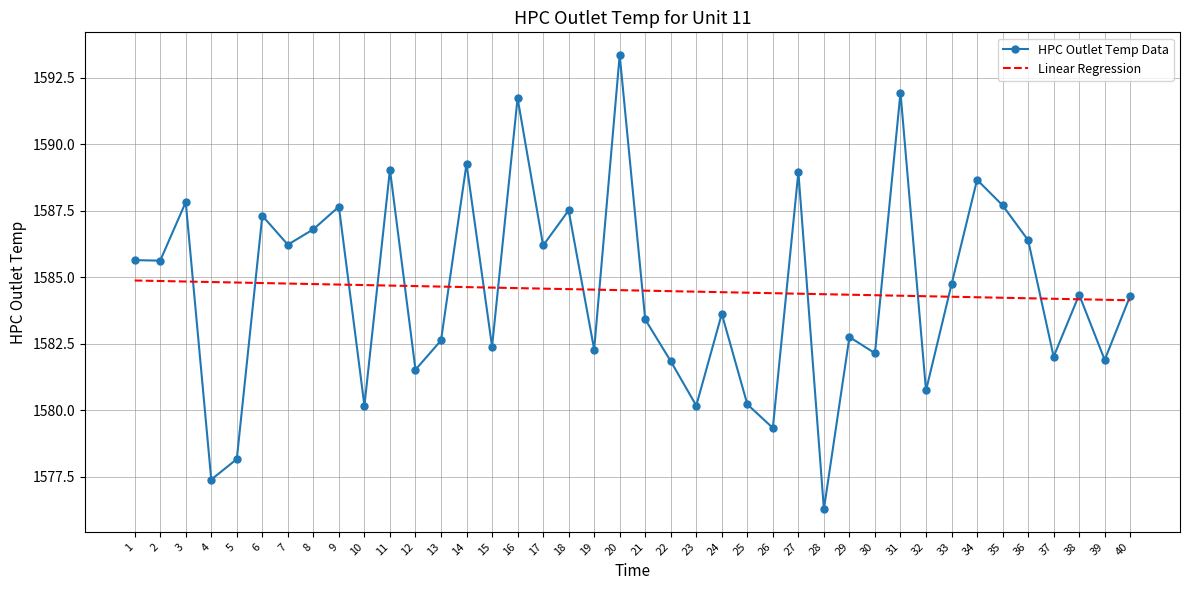

At how many categories does at least one series exceed 1586?

16